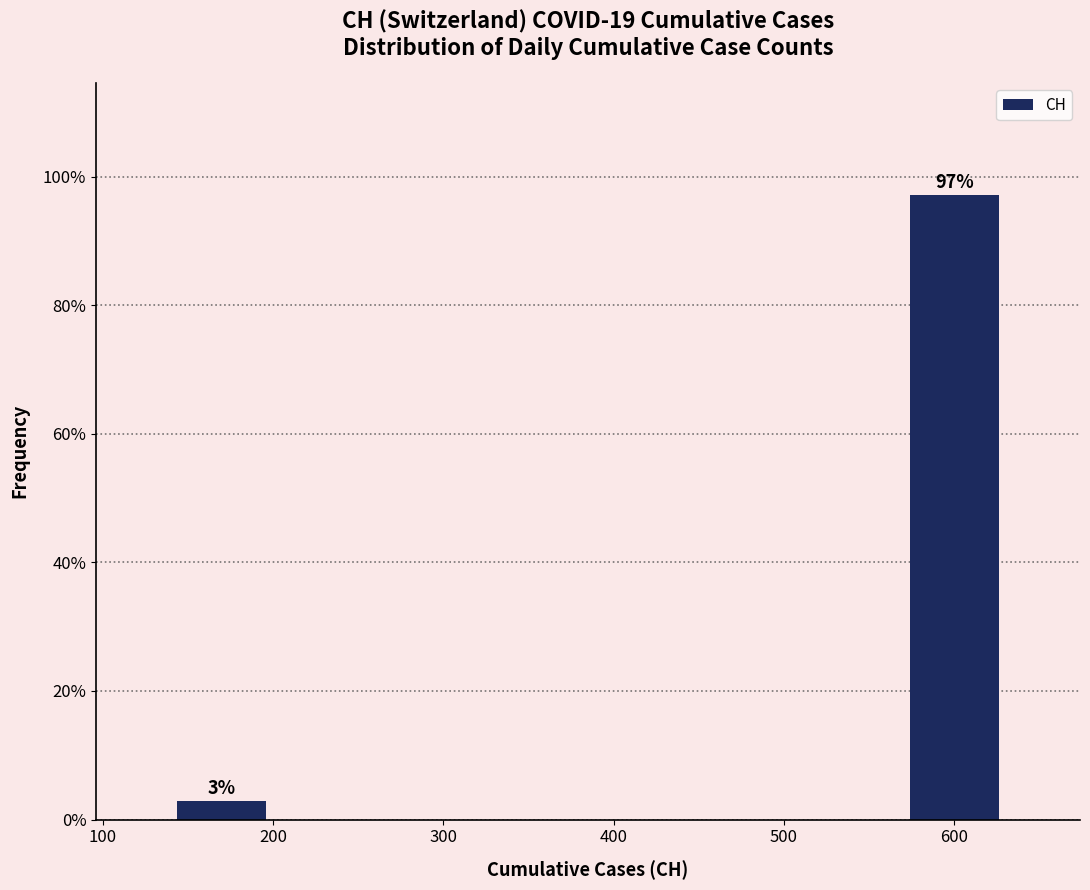

Over which range of the x-axis is the bar tallest?

570 to 630